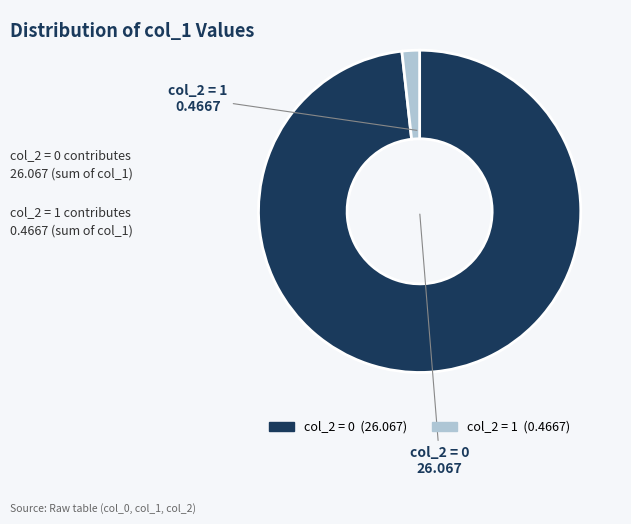

Does any single category account for the majority?

Yes